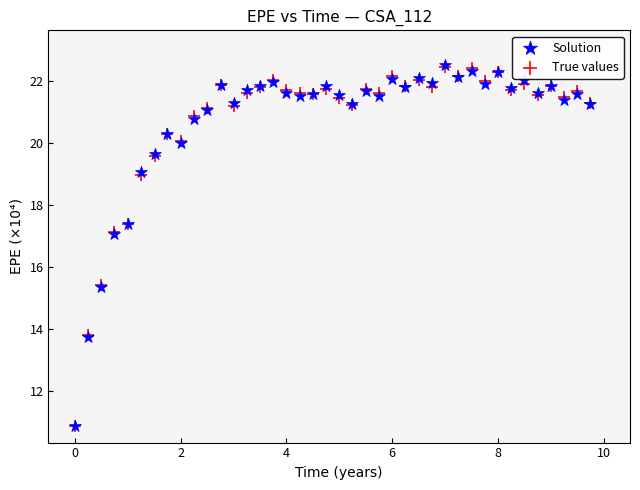

What are all the series names shown in the legend?

Solution, True values